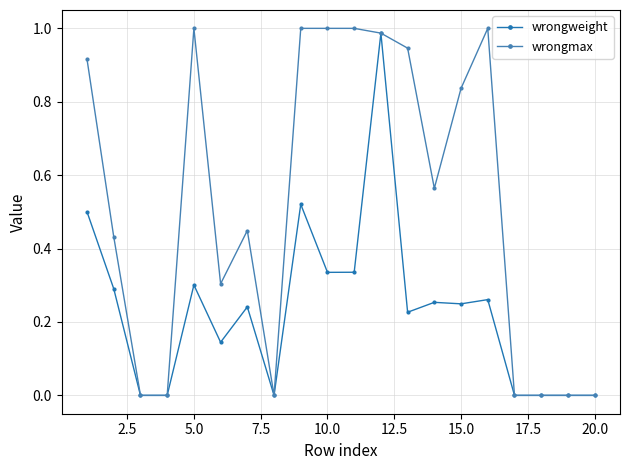

Rank the series by their average value, from lowest to highest.

wrongweight, wrongmax